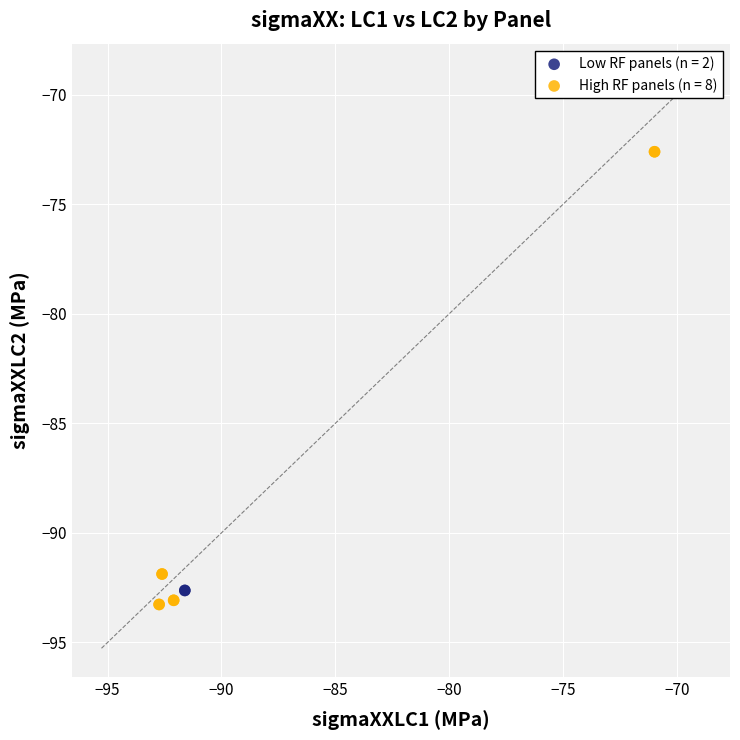

What are all the series names shown in the legend?

Low RF panels (n = 2), High RF panels (n = 8)